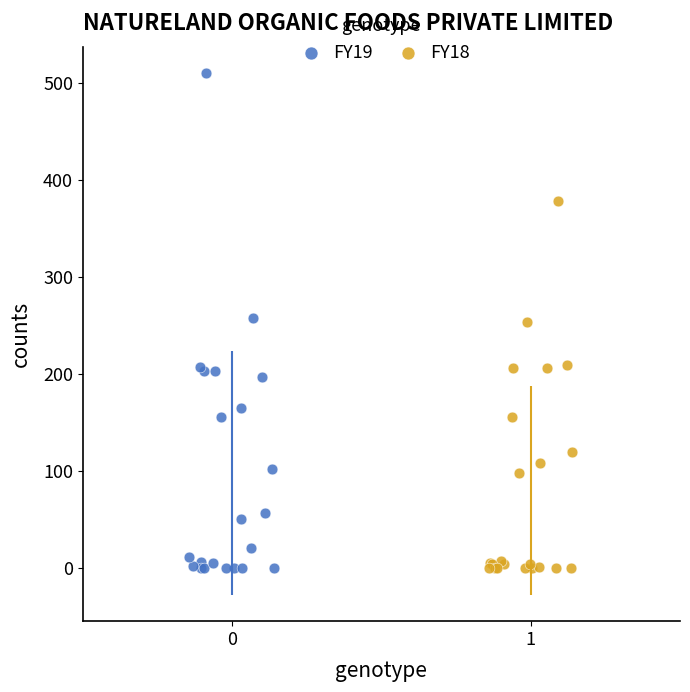

Which series has the largest Y range (max minus min)?

FY19